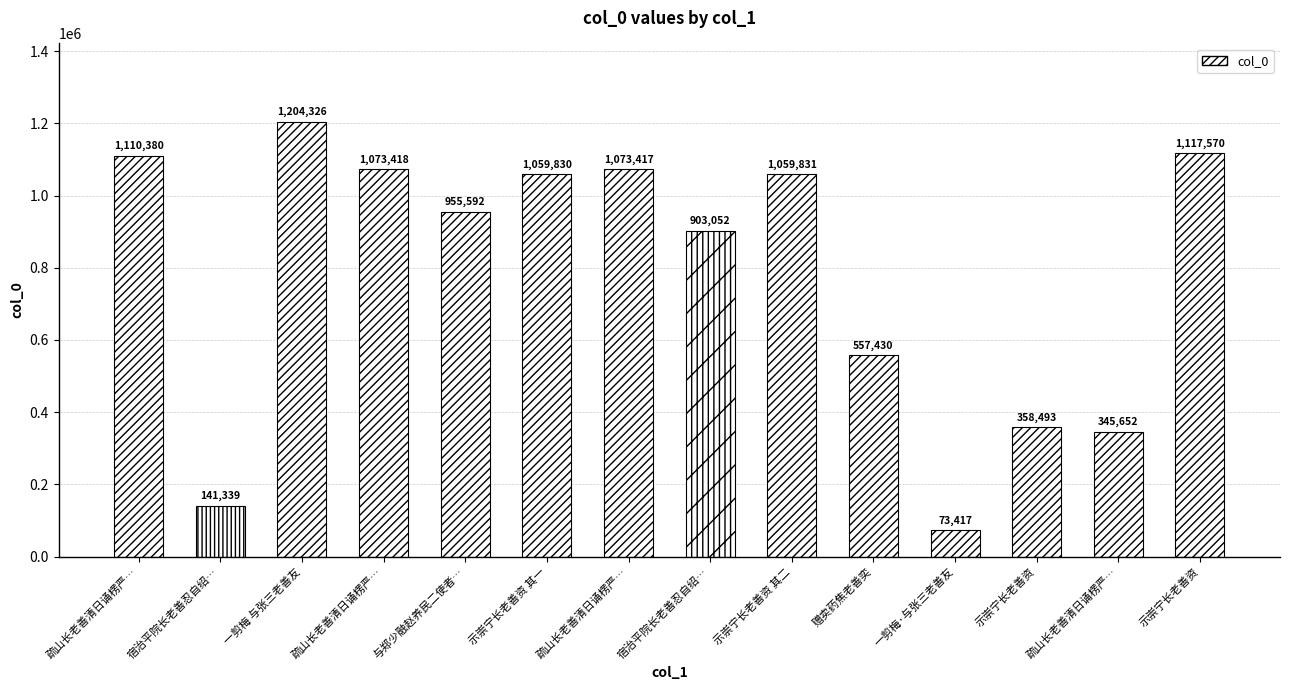

Which label corresponds to the largest value in the chart?

一剪梅 与张三老善友